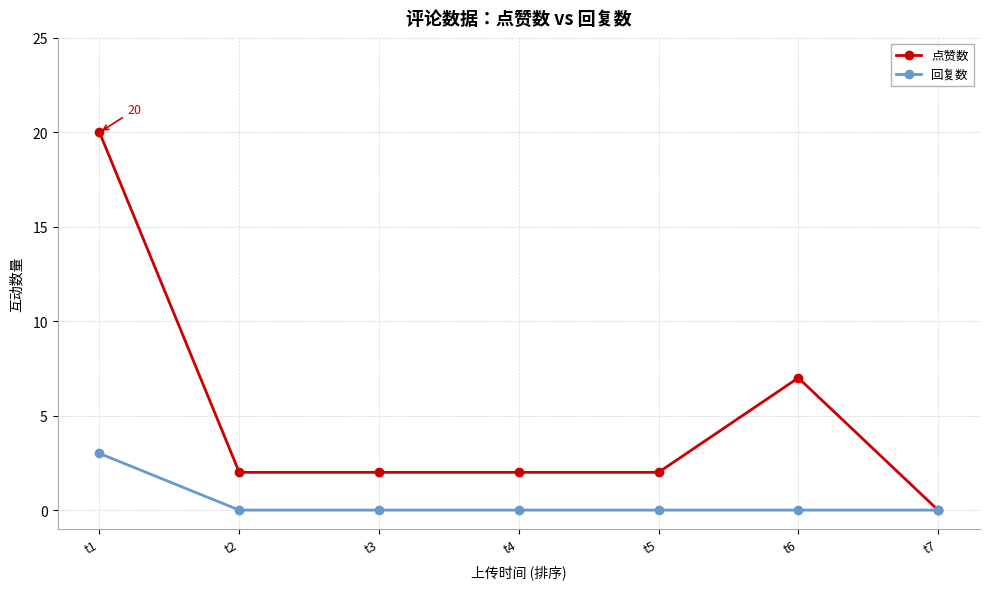

Count the number of data series in this chart.

2